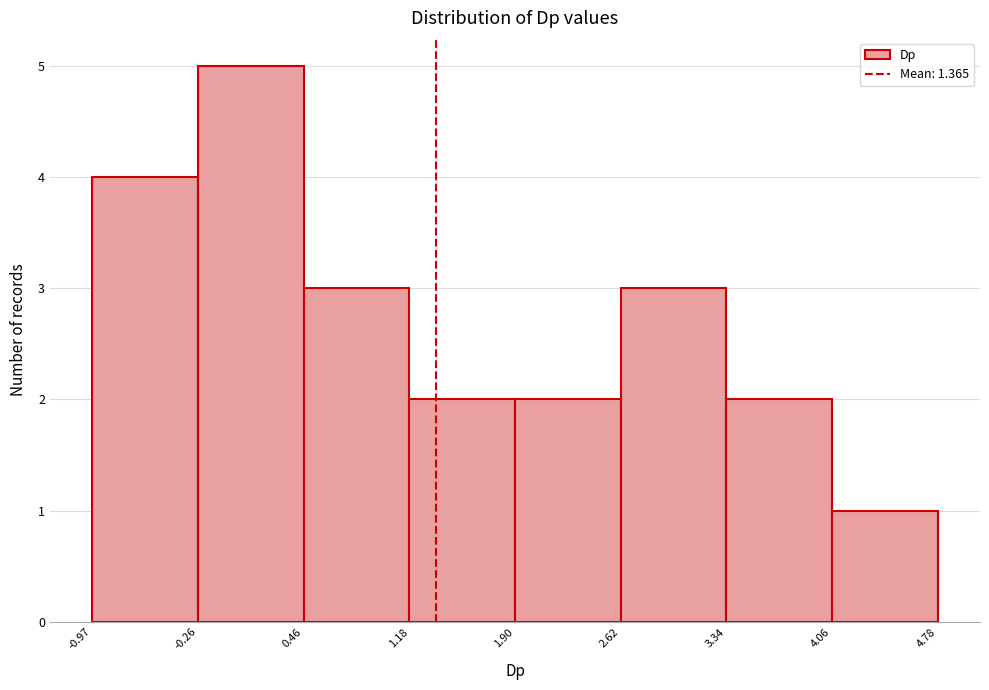

Reading left to right, list every bar in this chart as the range it spans on the x-axis followed by its height. The values are not printed on the chart, so give them approximately, as read against the axis.

-0.97 to -0.26: 4
-0.26 to 0.46: 5
0.46 to 1.18: 3
1.18 to 1.90: 2
1.90 to 2.62: 2
2.62 to 3.34: 3
3.34 to 4.06: 2
4.06 to 4.78: 1